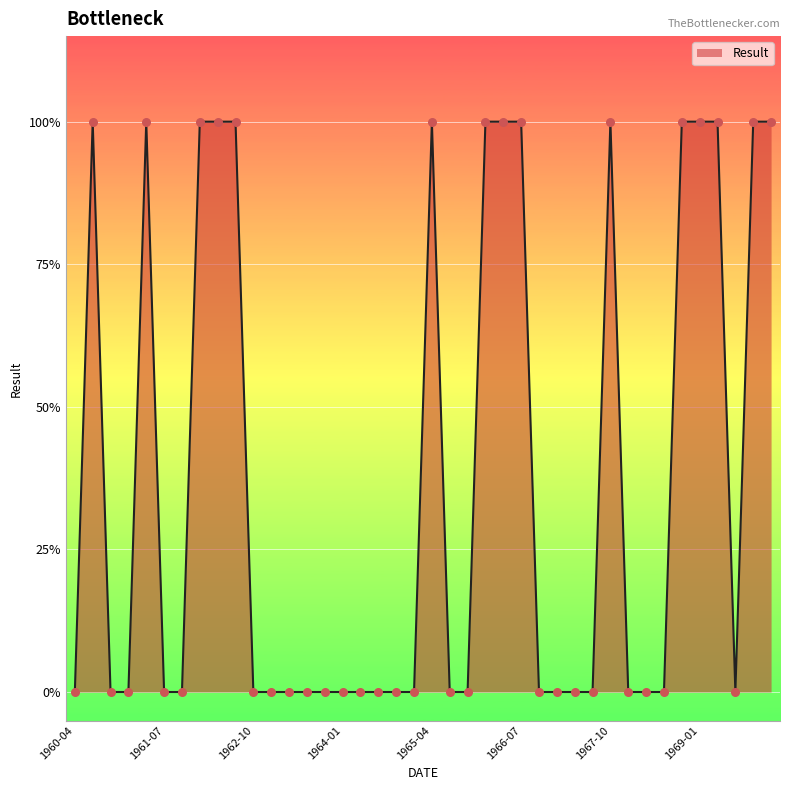

Does the chart have visible grid lines?

Yes